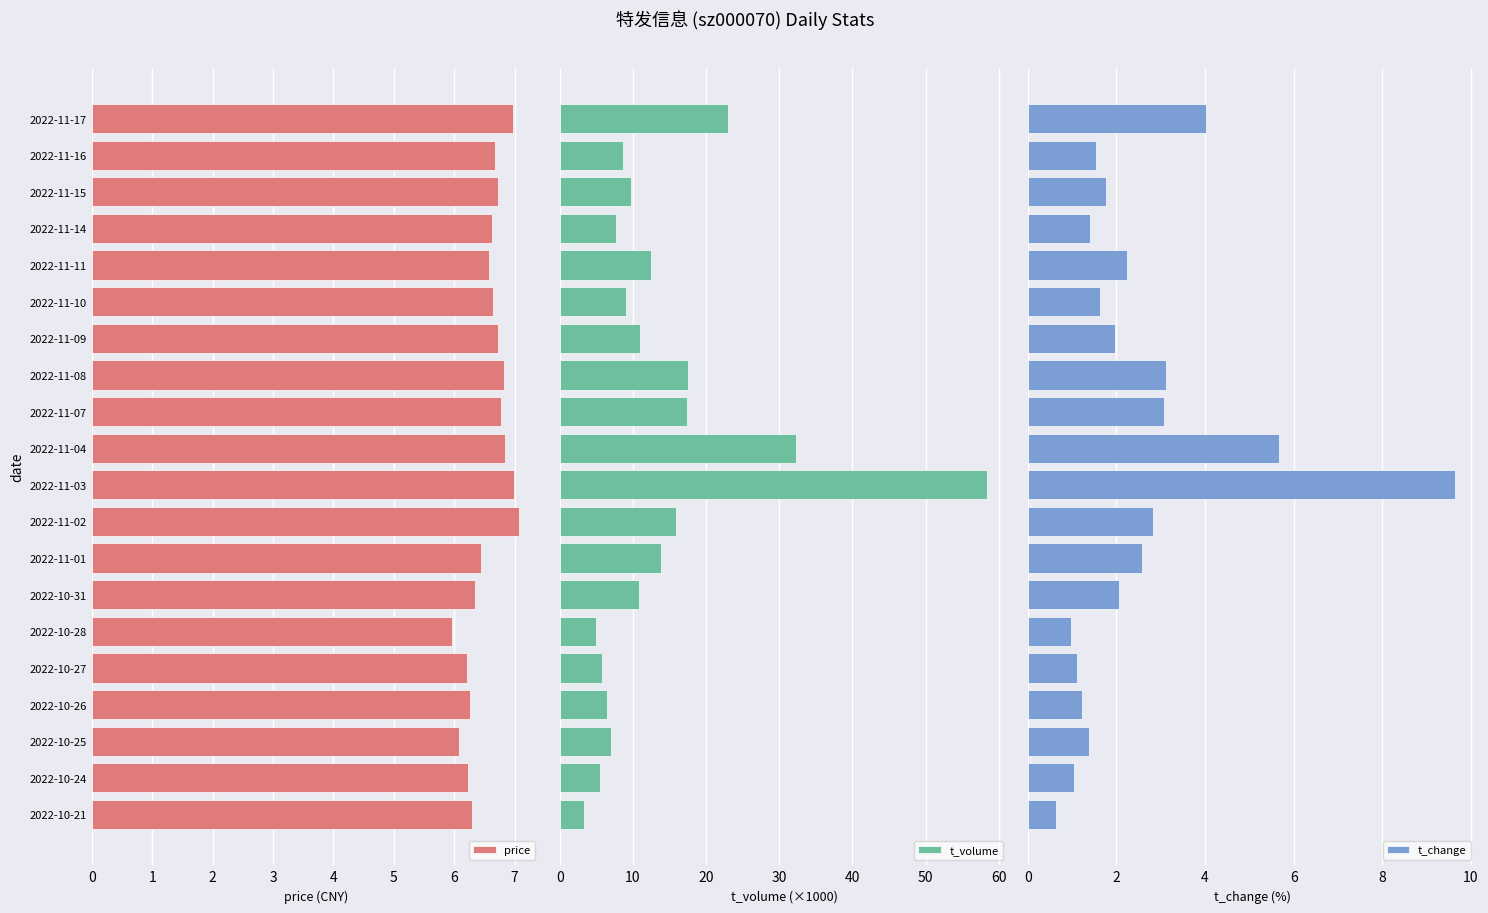

What is the highest value of the price series?

7.1